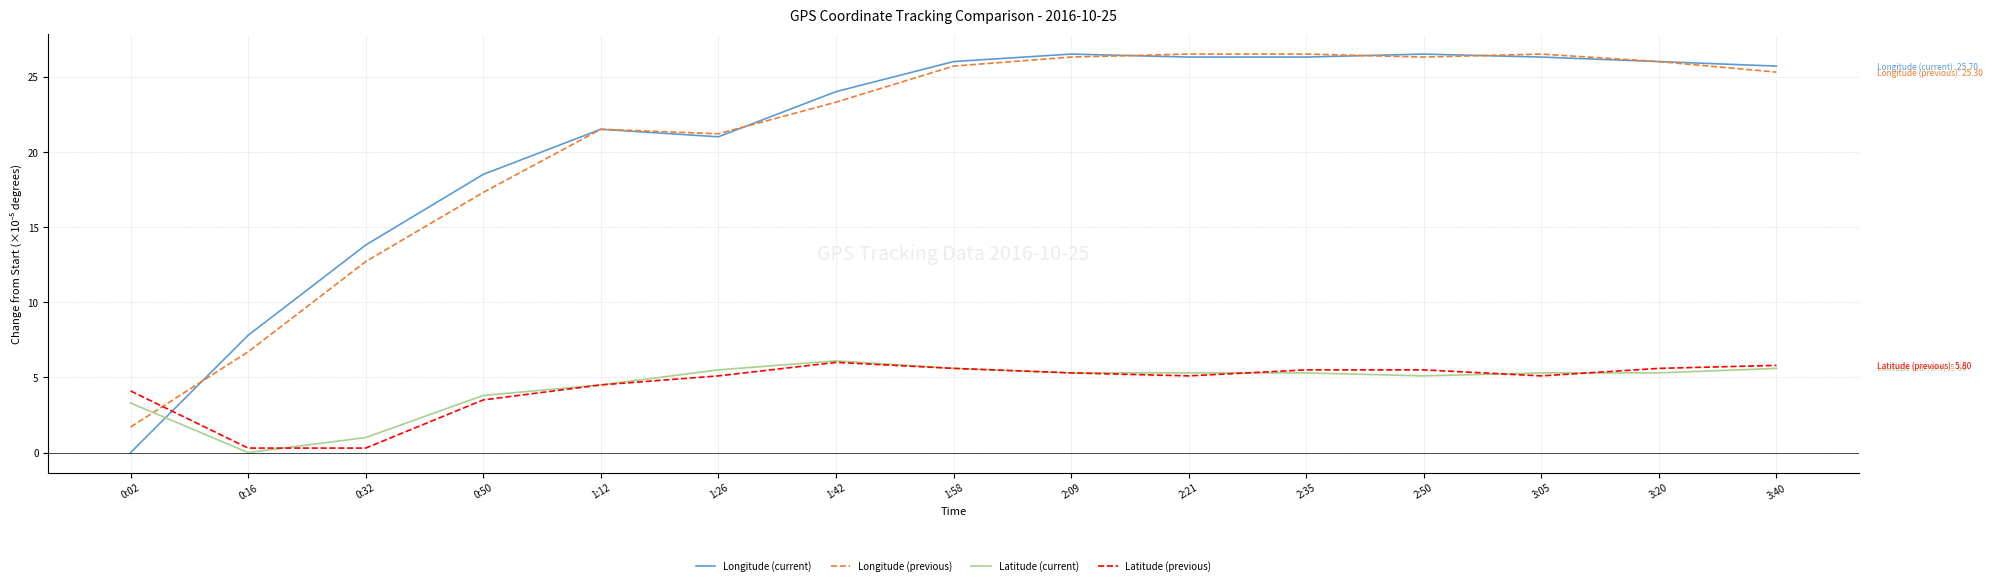

What is the total value across all series at 2:09?

63.4